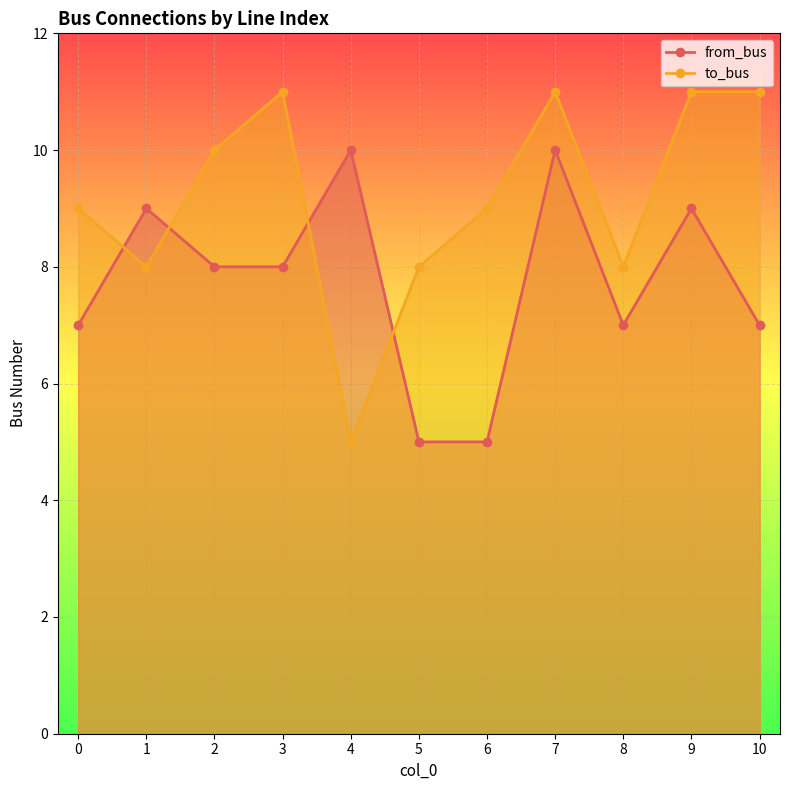

How many lines are shown in the chart?

2